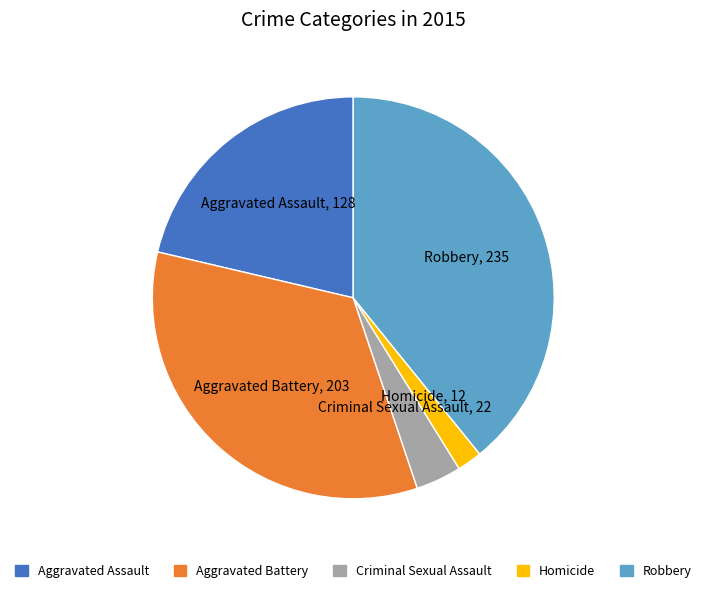

How many slices are in this pie chart?

5